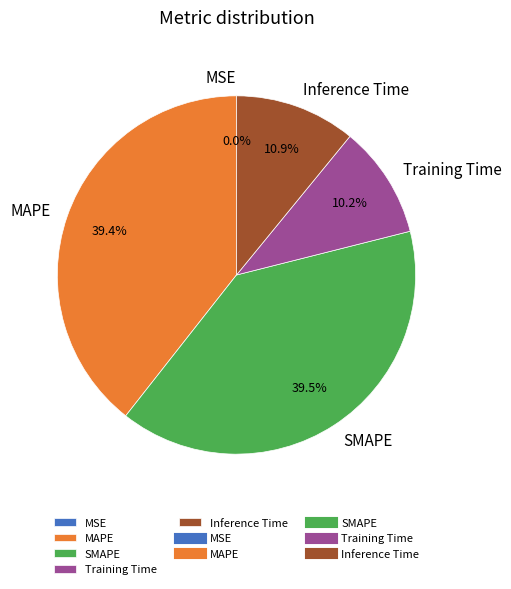

What percentage is NOT represented by Training Time?

89.8%